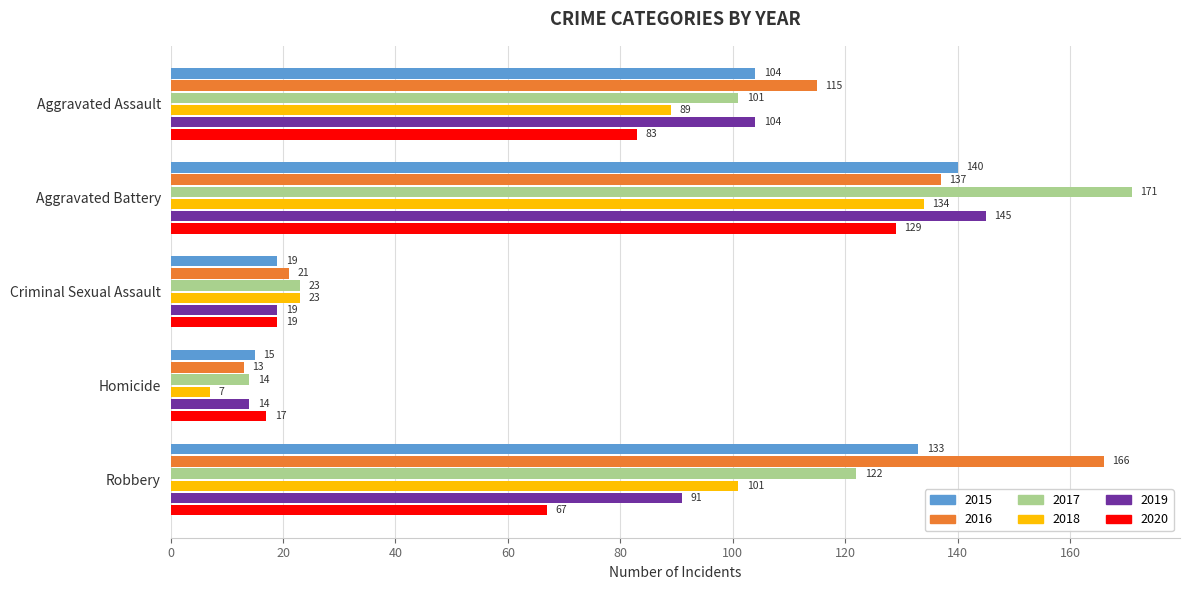

What value does the 2015 series have at Aggravated Battery, to the nearest 10?

140